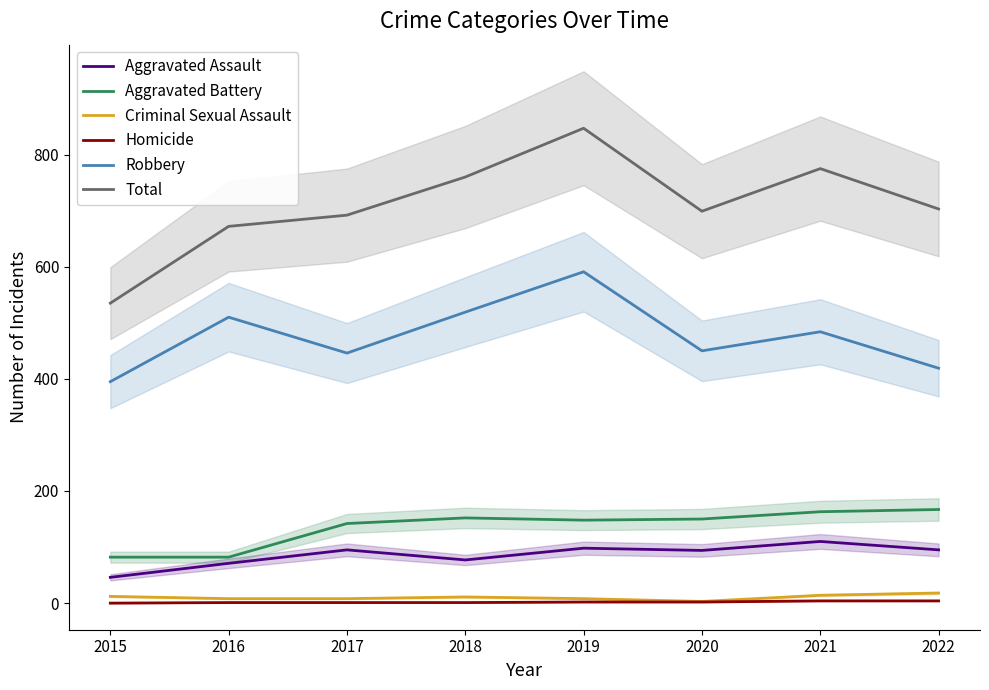

What are all the series names shown in the legend?

Aggravated Assault, Aggravated Battery, Criminal Sexual Assault, Homicide, Robbery, Total